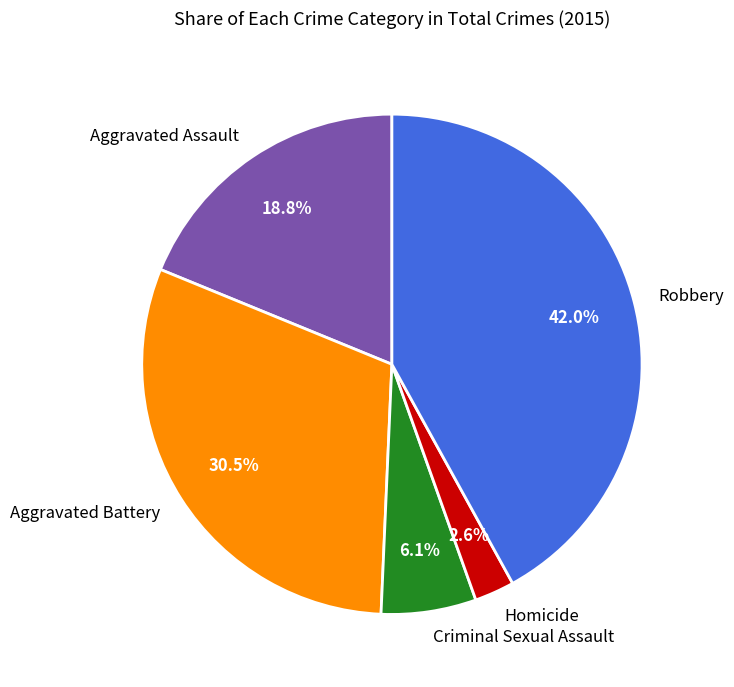

The Homicide slice represents 3% of the pie. True or false?

True